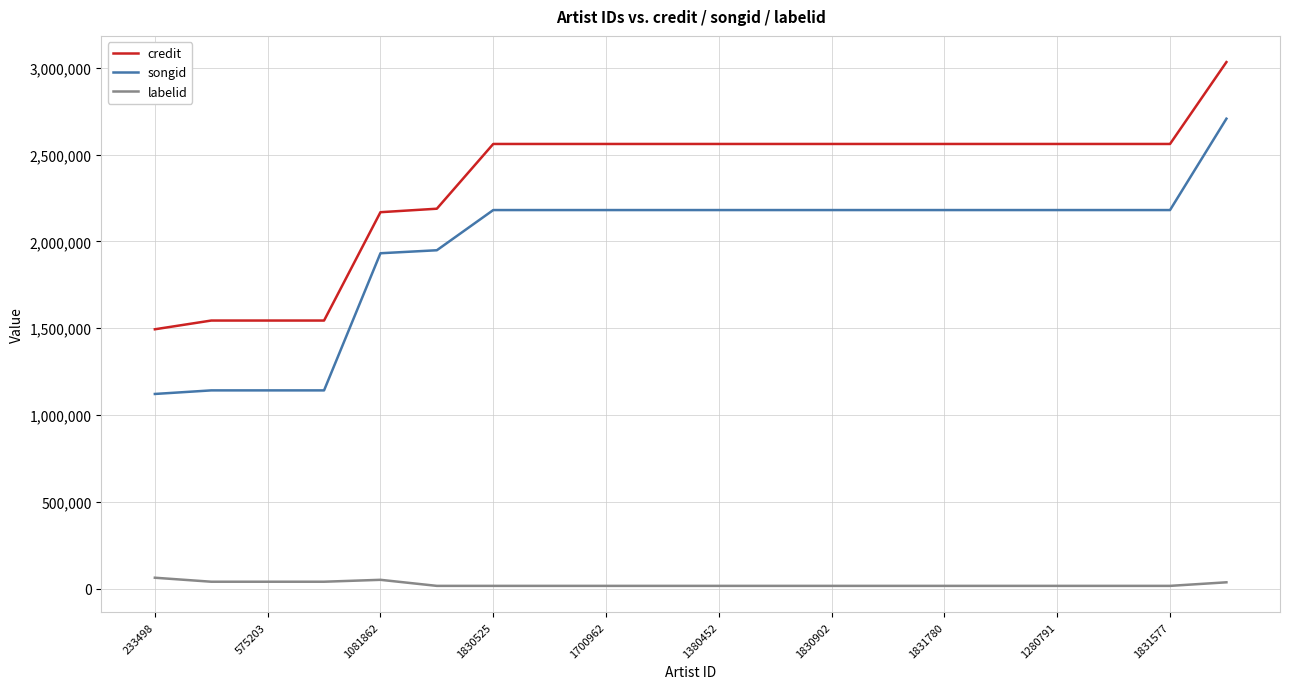

Count the number of categories in the chart.

20